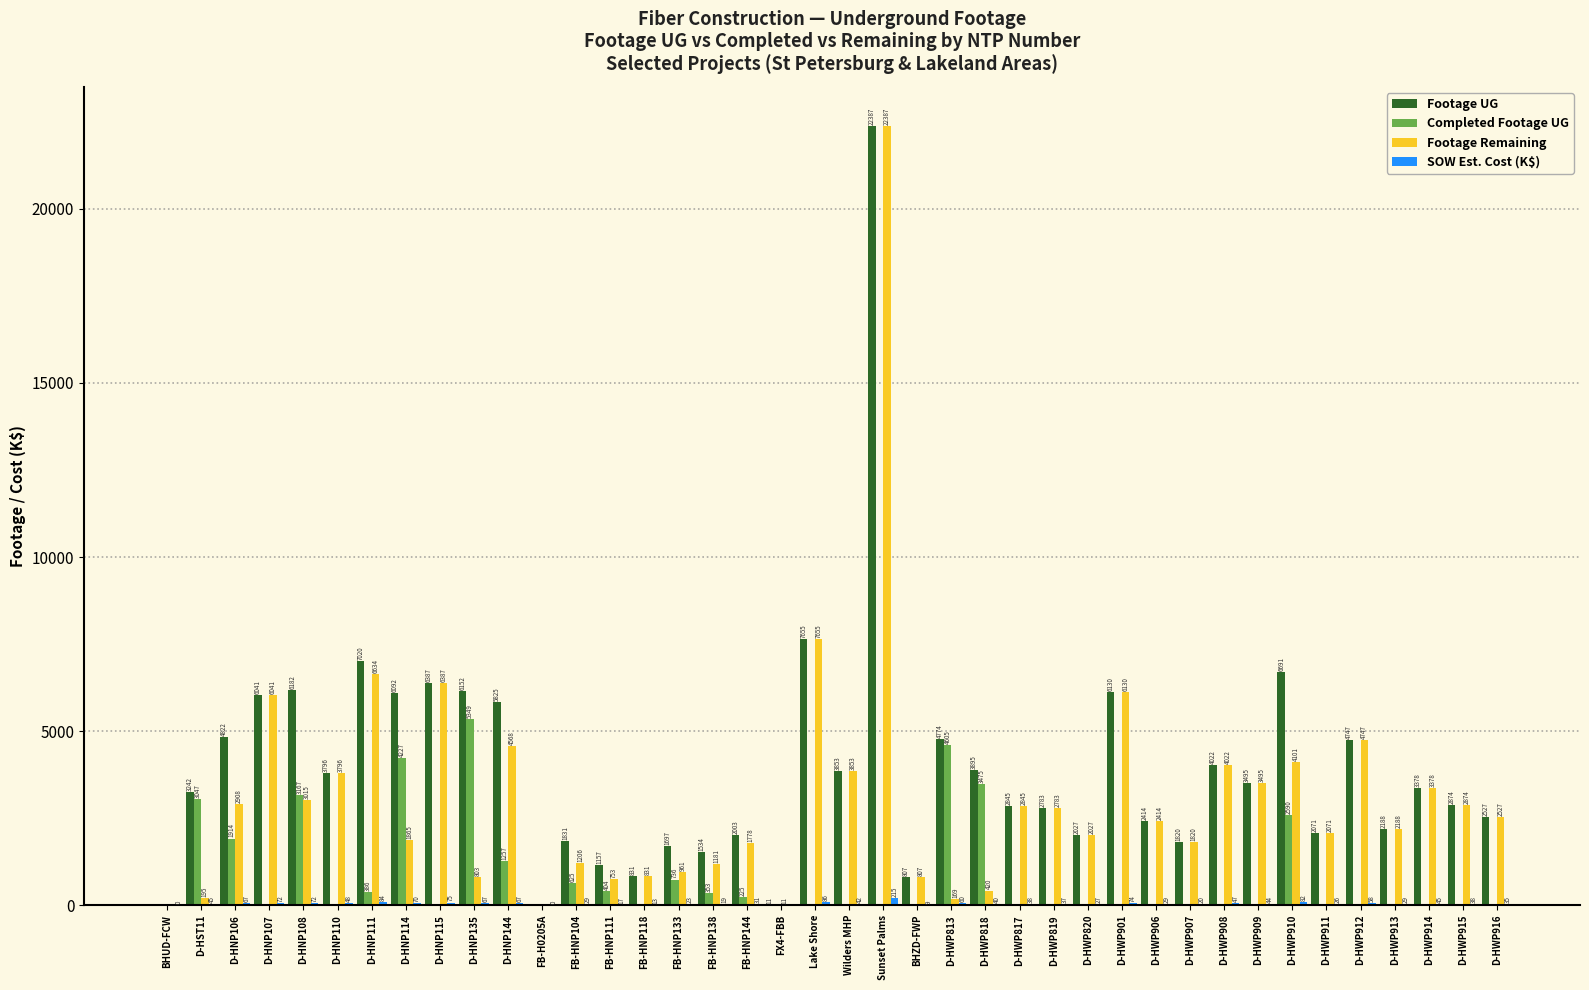

Is it true that Completed Footage UG equals 6324.9 at D-HWP813?

False